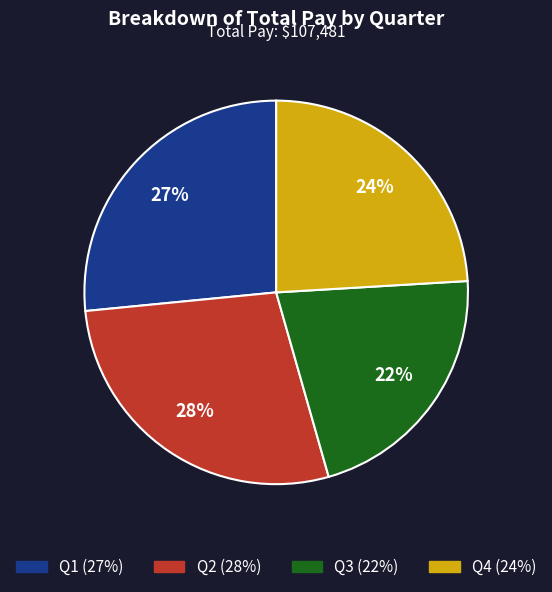

To the nearest percent, what is the difference between the largest and smallest slice percentages?

6%